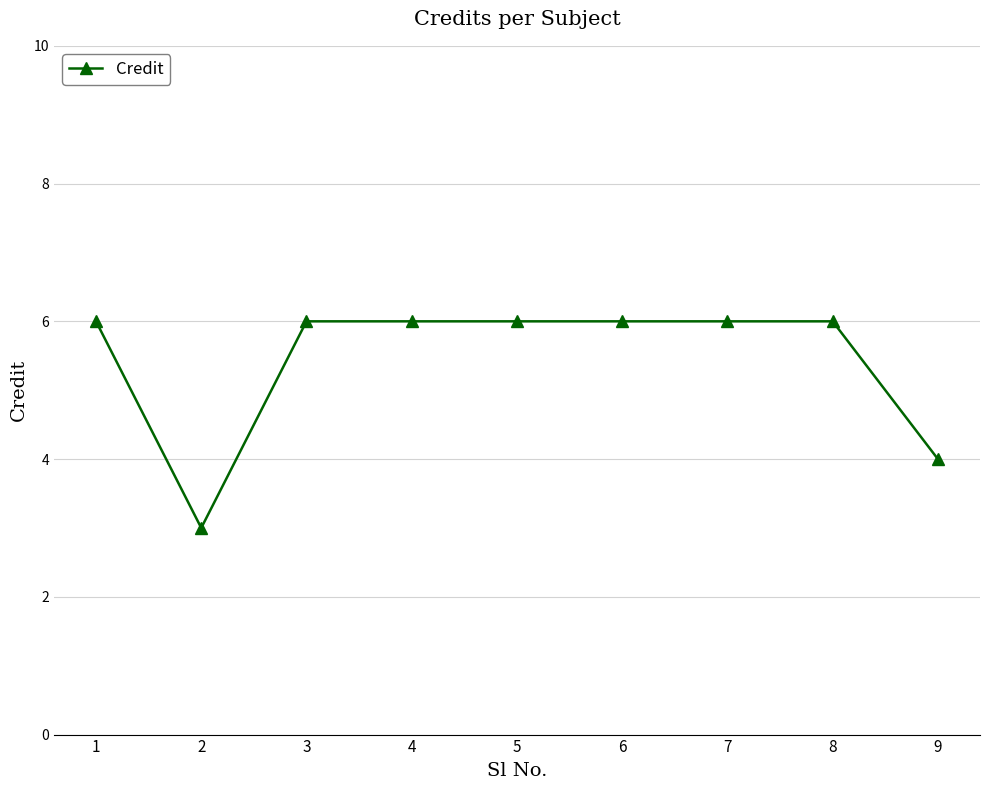

Is it true that the value at 5 is 6?

True